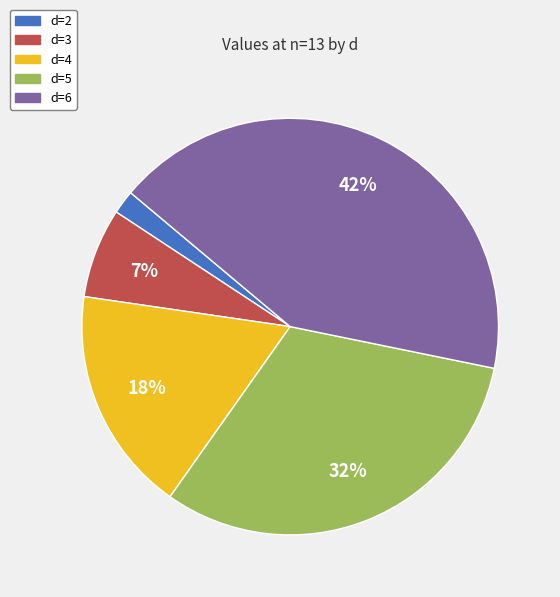

Is it true that d=2 is 16% of the pie?

False